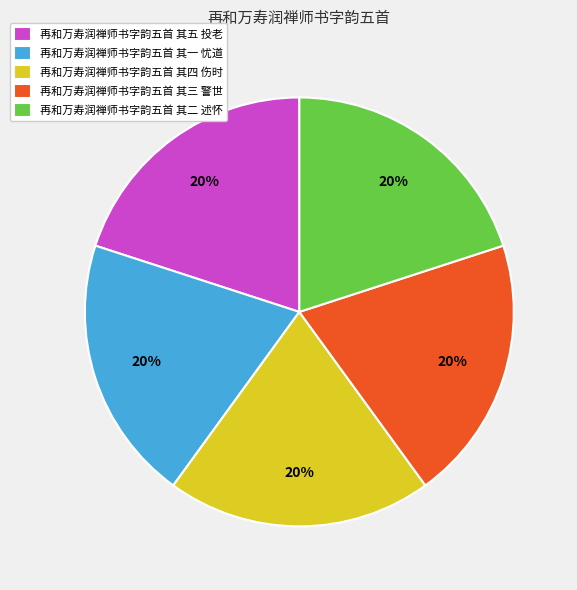

How many slices are in this pie chart?

5